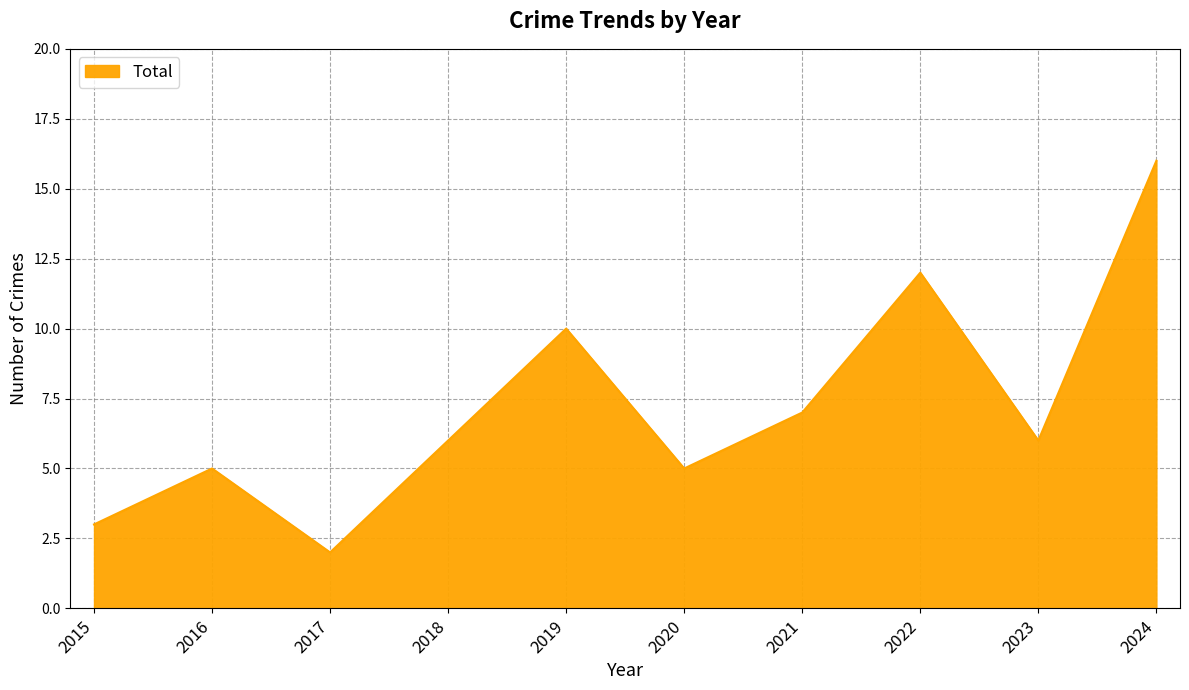

What value does the data have at 2021?

7